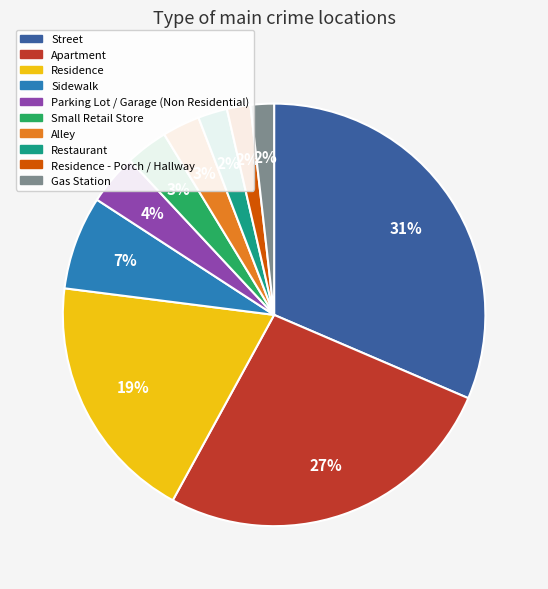

How many segments does this pie chart have?

10